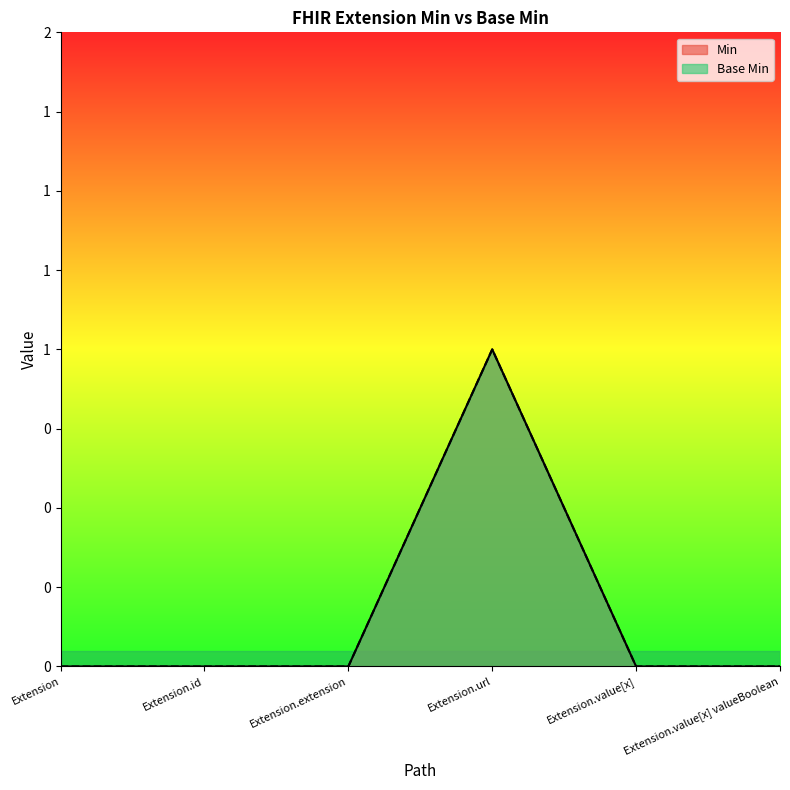

Is the value of Min at Extension.url greater than the value of Base Min at Extension.value[x]?

Yes